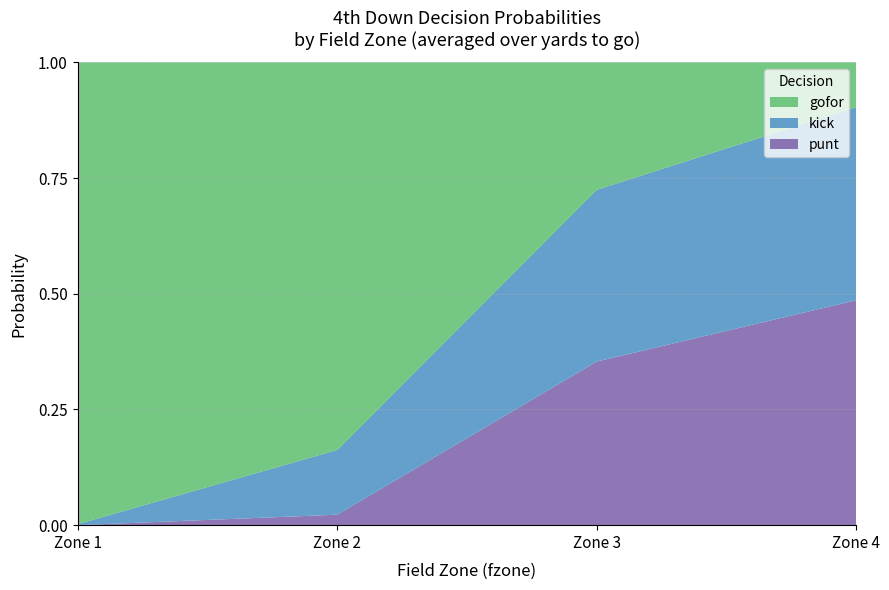

At which label does punt reach its minimum?

Zone 1